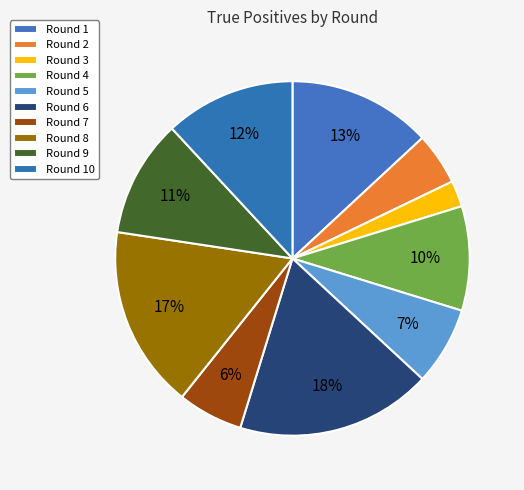

How many segments does this pie chart have?

10